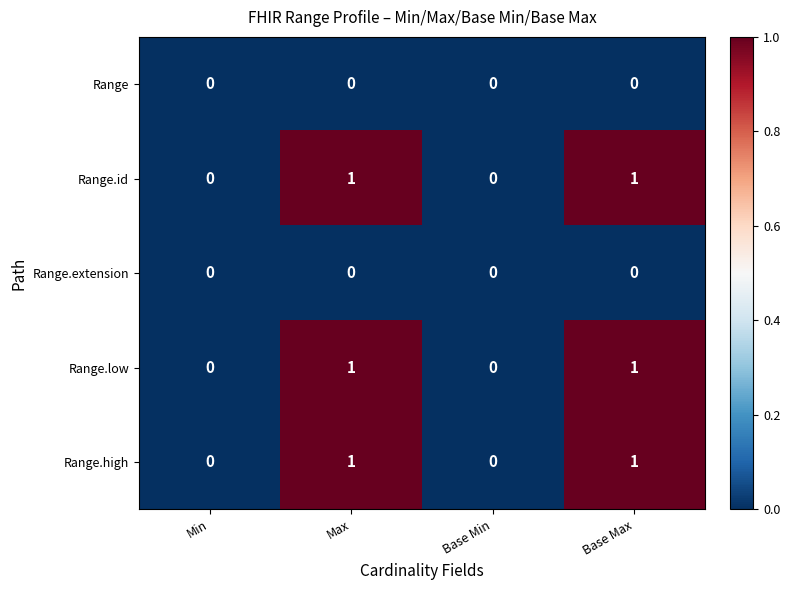

Reading left to right, transcribe all the data shown in this chart.

Range: 0	0	0	0
Range.id: 0	1	0	1
Range.extension: 0	0	0	0
Range.low: 0	1	0	1
Range.high: 0	1	0	1